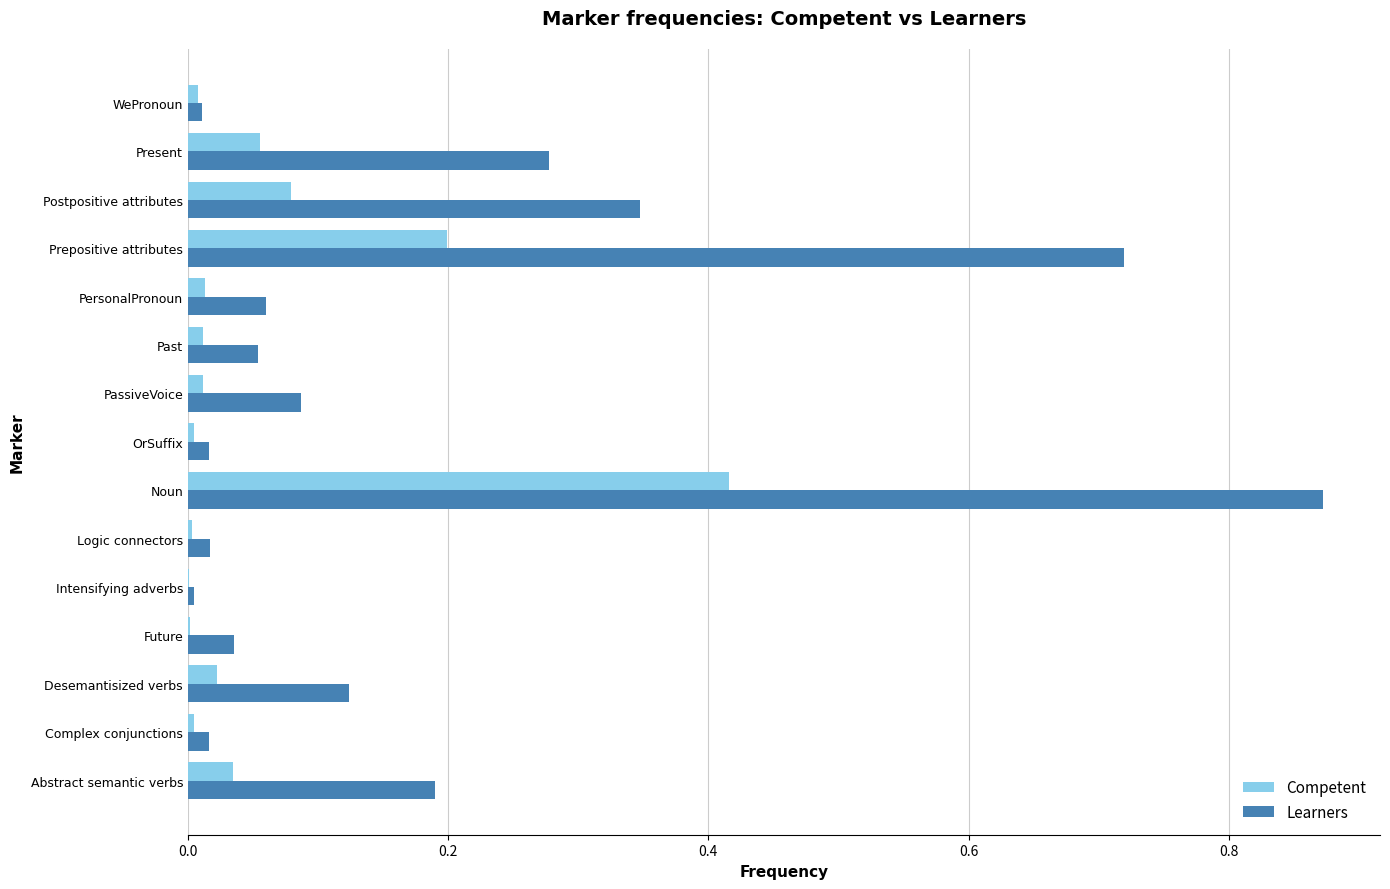

Which series changed the most between Logic connectors and Prepositive attributes?

Learners